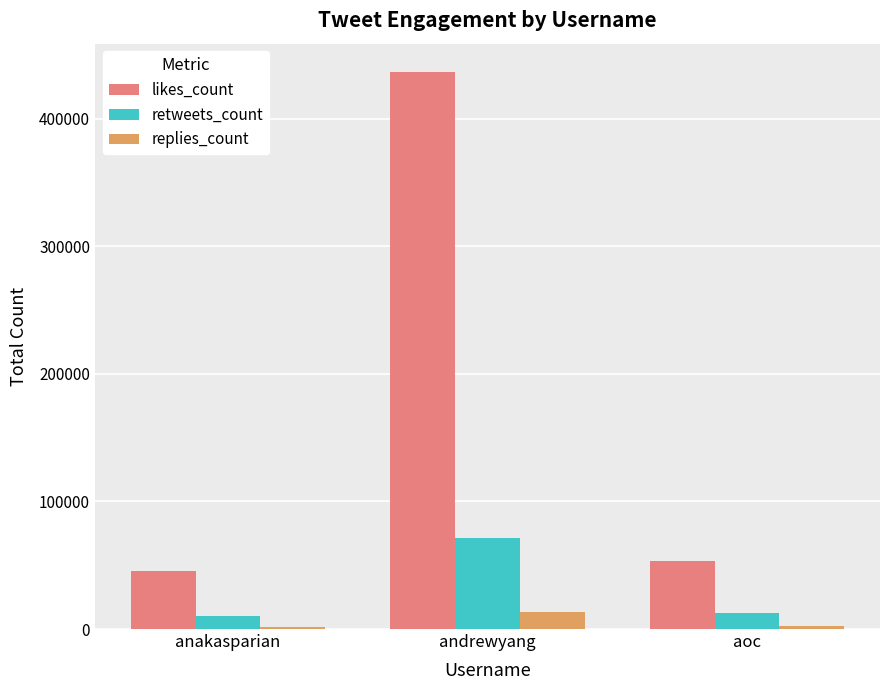

Which category has the highest value in the likes_count series?

andrewyang